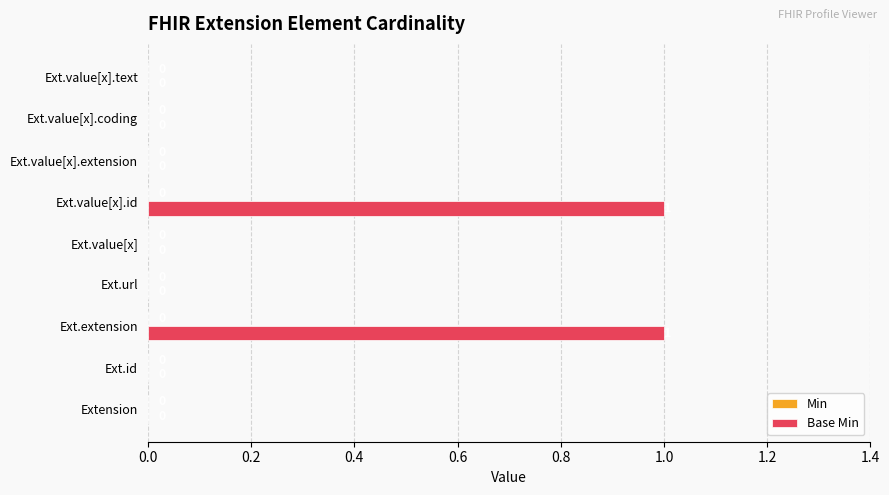

Count the number of values greater than 0.

2